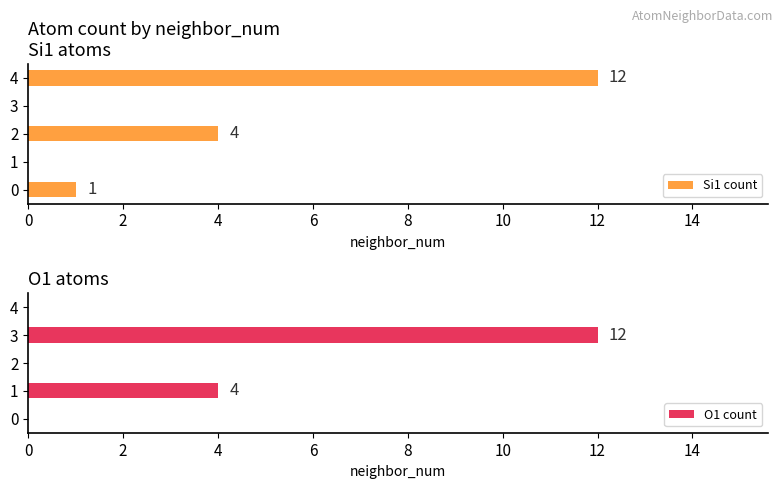

The O1 count series shows -5 at 4. True or false?

False